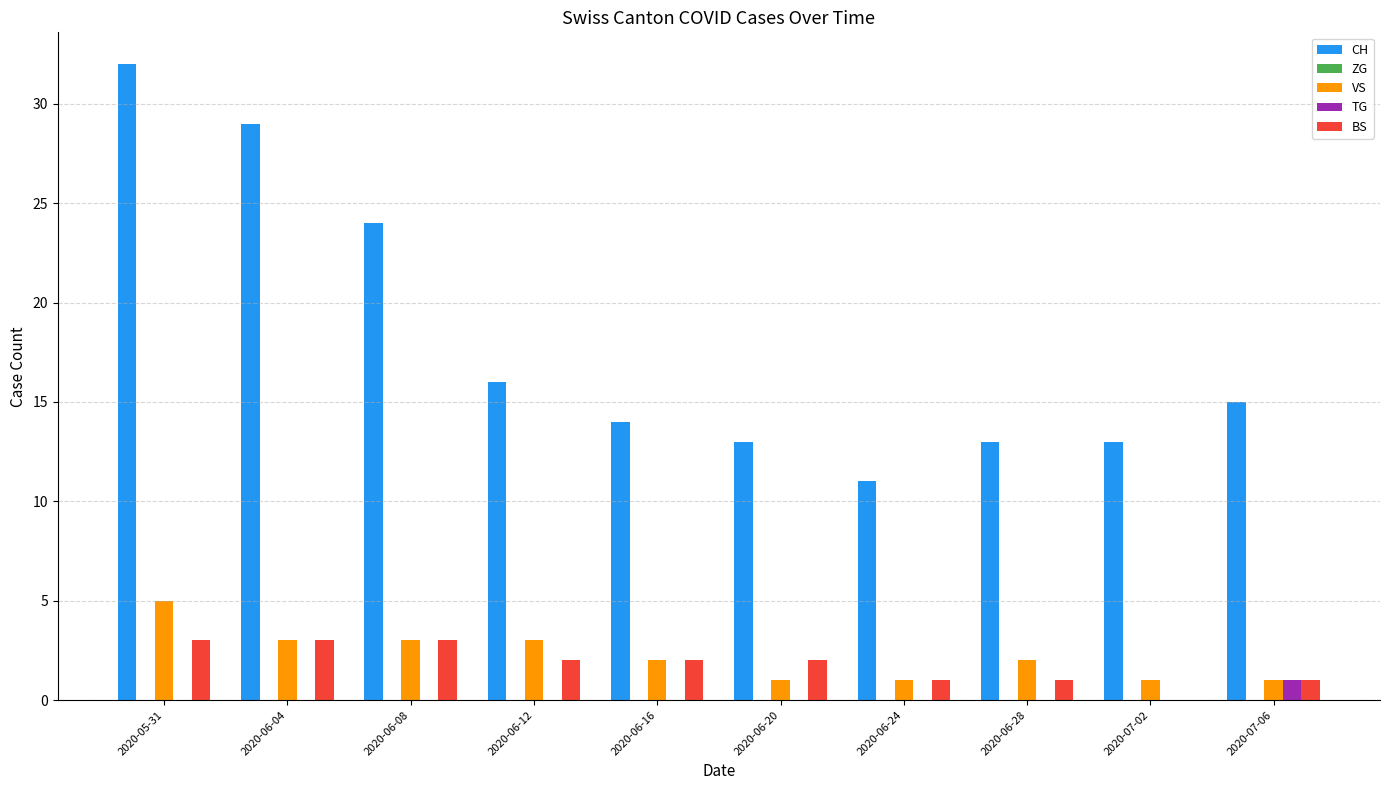

What is the difference between the BS values at 2020-06-12 and 2020-07-02?

2